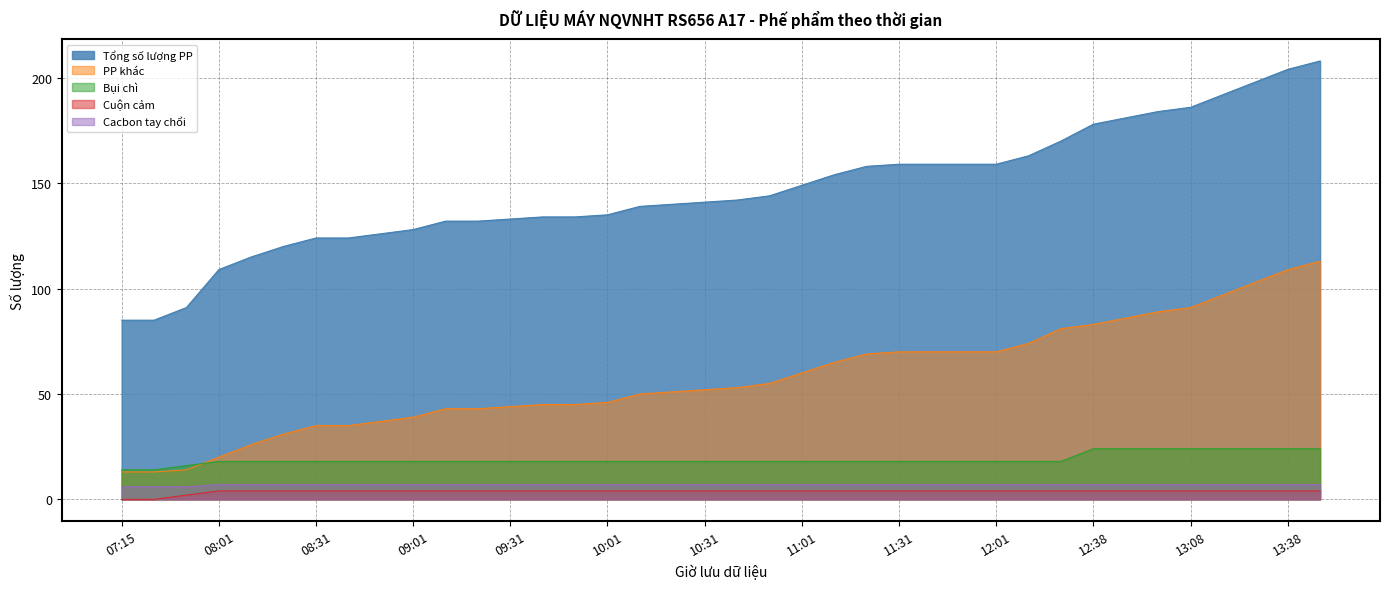

True or false: Cuộn cảm and Cacbon tay chổi intersect in this chart.

False